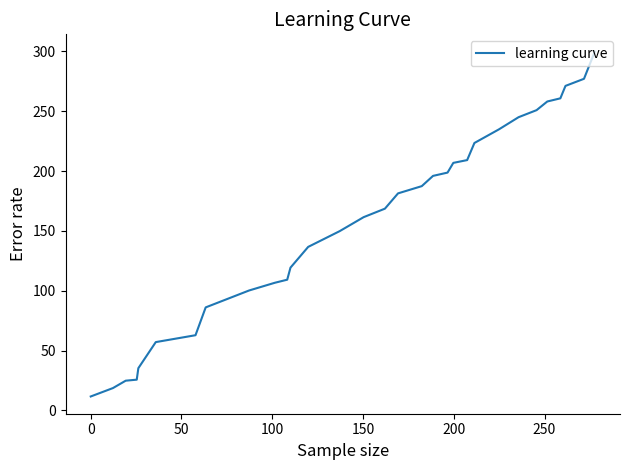

What is the difference between the maximum and minimum values?

288.3